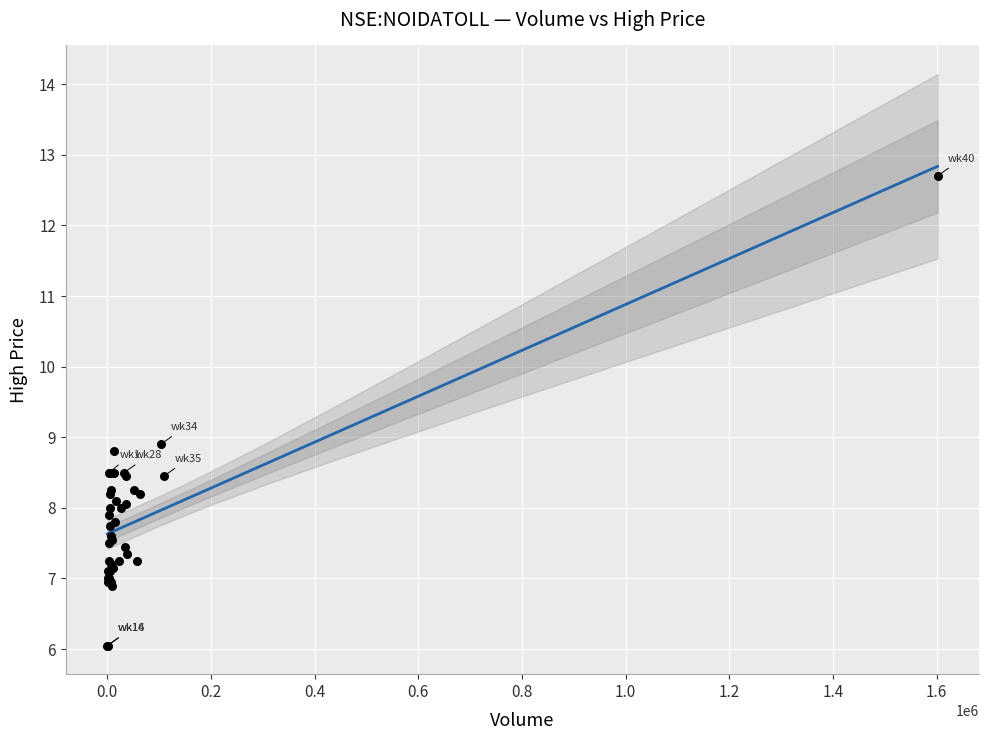

What Y value in the scatter plot is closest to 9?

8.9